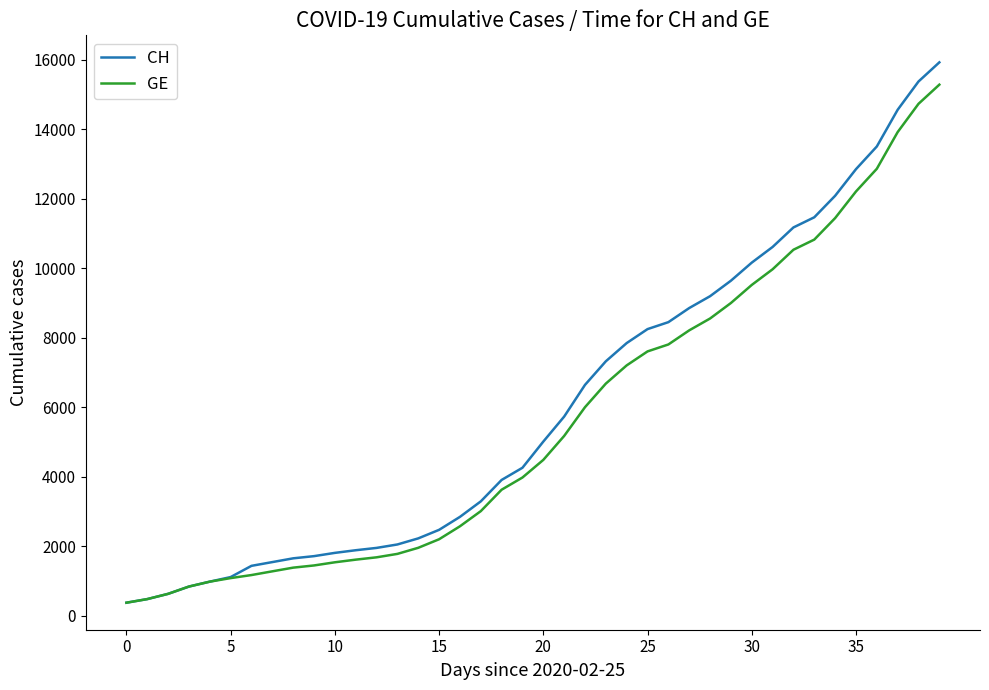

What is the difference between the maximum and minimum values in the GE series?

14909